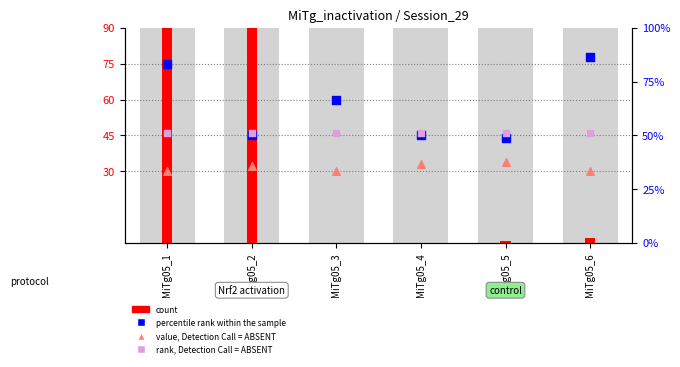

Which series has the widest spread of Y values?

count